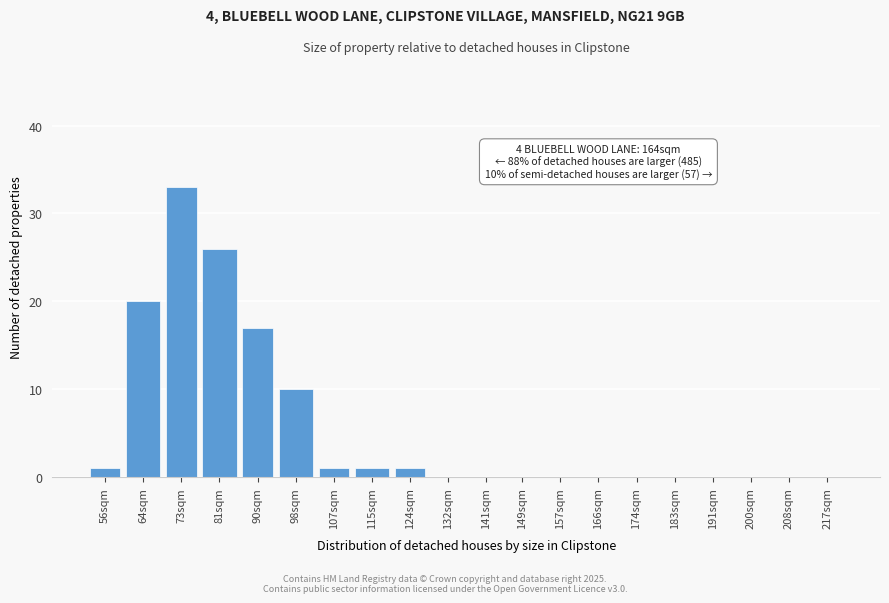

Reading left to right, list all the values displayed in this chart.

56sqm=1	64sqm=20	73sqm=33	81sqm=26	90sqm=17	98sqm=10	107sqm=1	115sqm=1	124sqm=1	132sqm=0	141sqm=0	149sqm=0	157sqm=0	166sqm=0	174sqm=0	183sqm=0	191sqm=0	200sqm=0	208sqm=0	217sqm=0